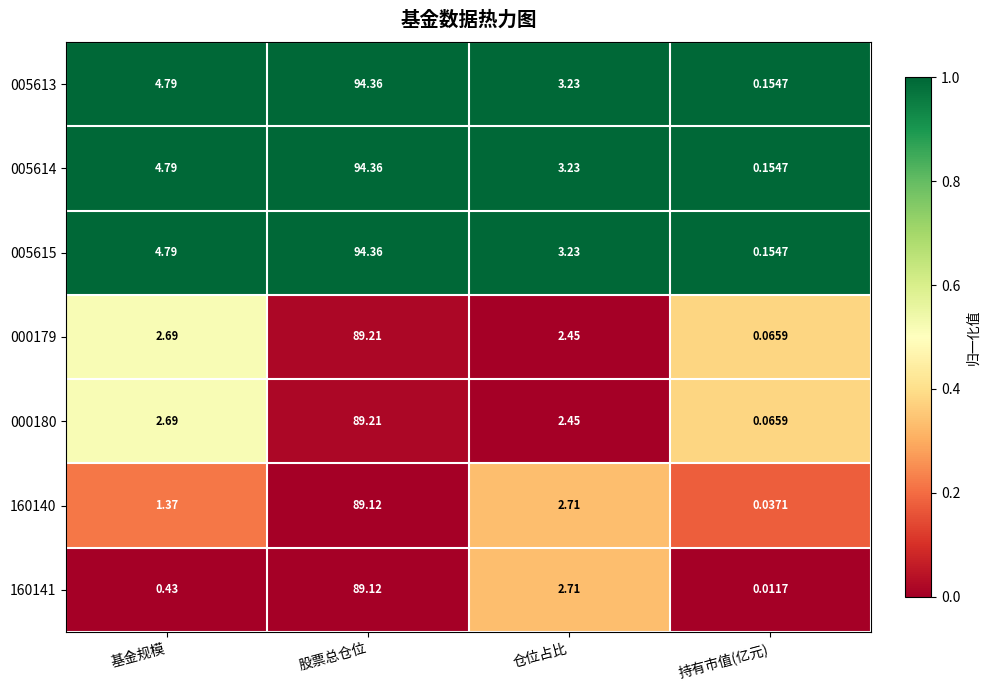

How many values in the 000180 series exceed 2?

3